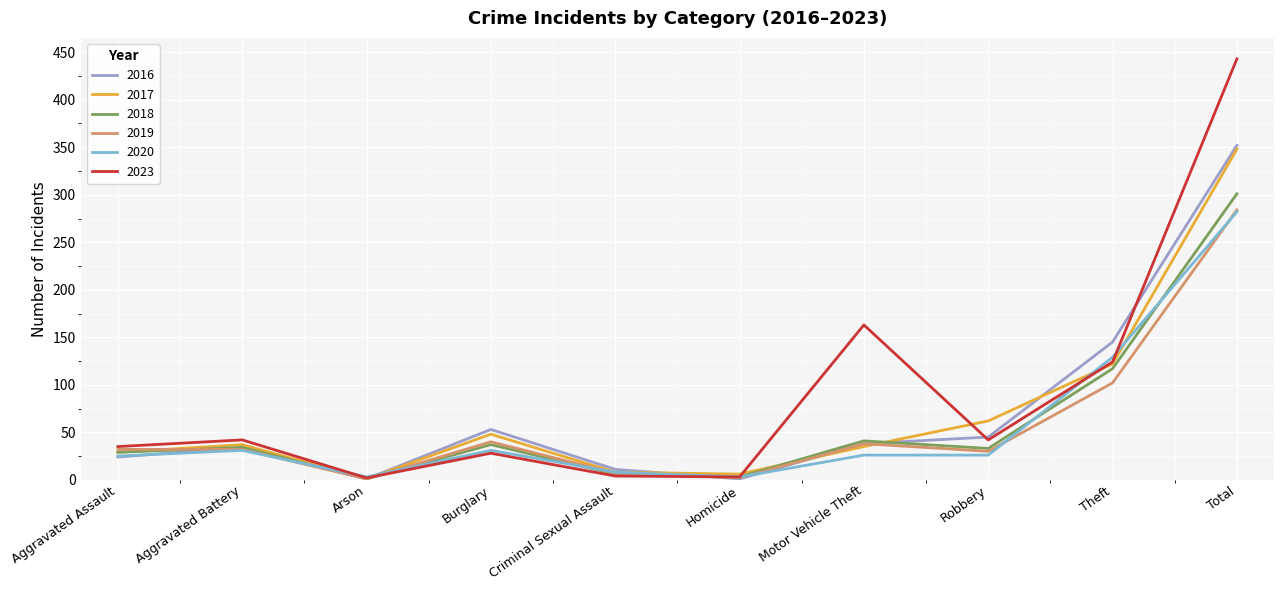

Which series changed the most between Aggravated Assault and Theft?

2016